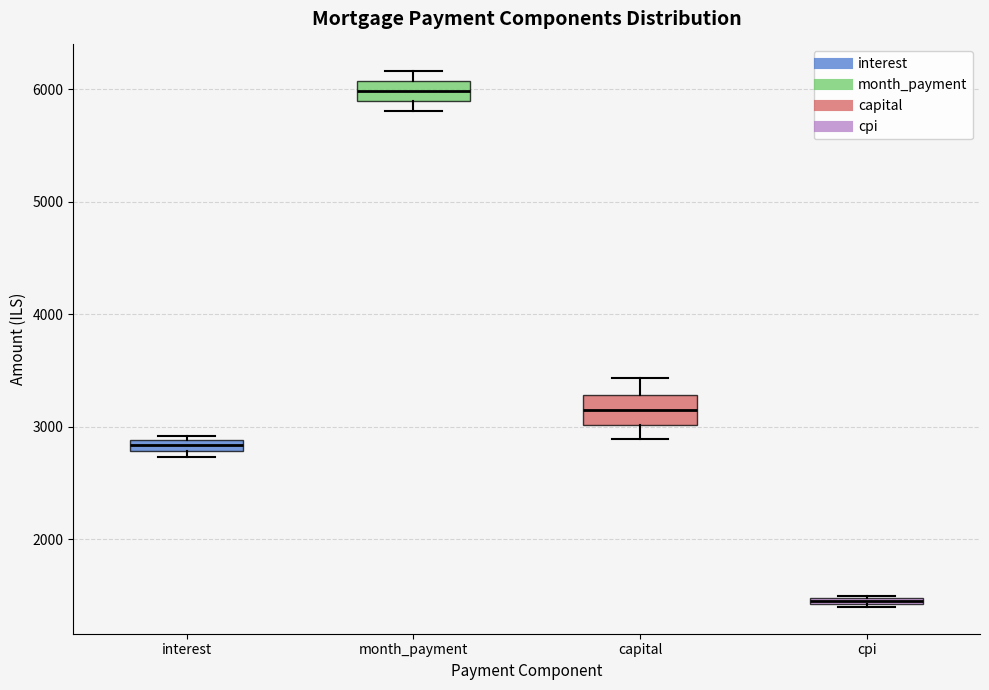

Which box's median line is the lowest?

cpi